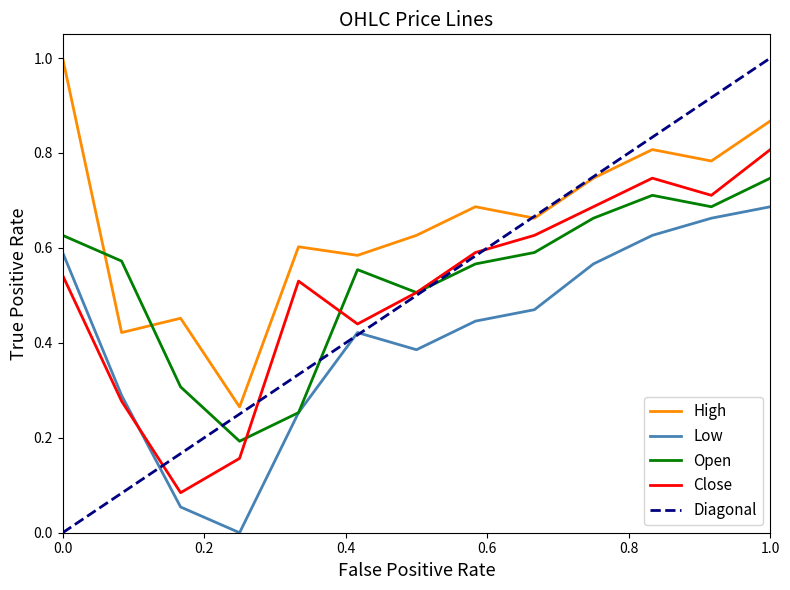

Rank the series by their maximum value, from highest to lowest.

High, Close, Open, Low